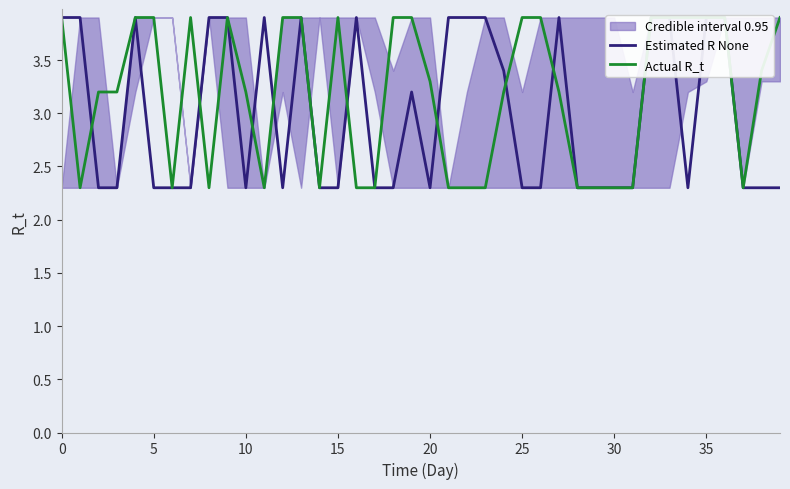

In Actual R_t, how many points are lower than both neighbors (excluding endpoints)?

6